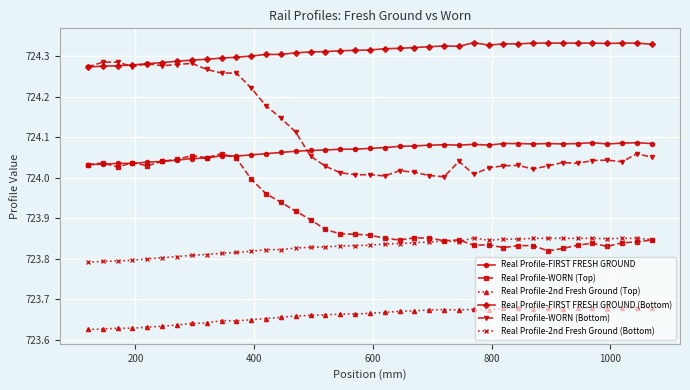

True or false: Real Profile-WORN (Top) has more than 0 interior local peaks.

True